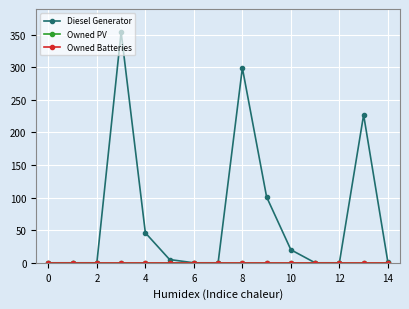

True or false: Owned PV and Owned Batteries cross at least once.

False